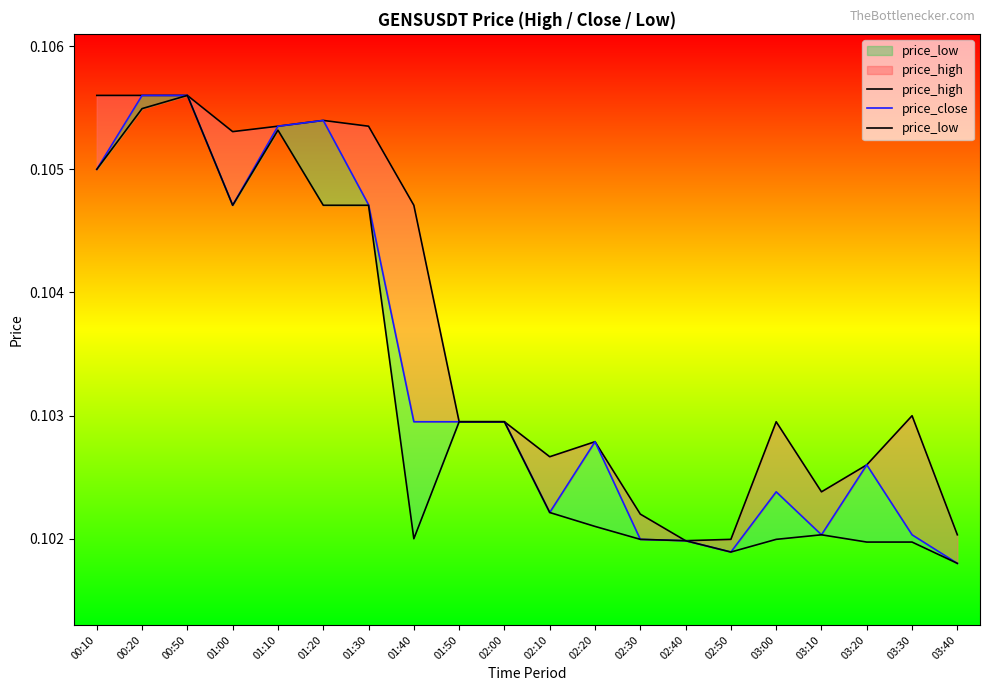

True or false: price_low and price_high cross at least once.

False